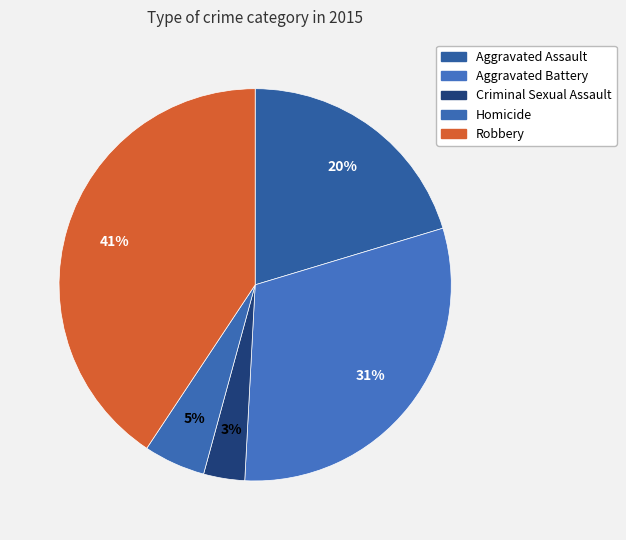

To the nearest percent, what is the combined percentage of Robbery and Aggravated Assault?

61%